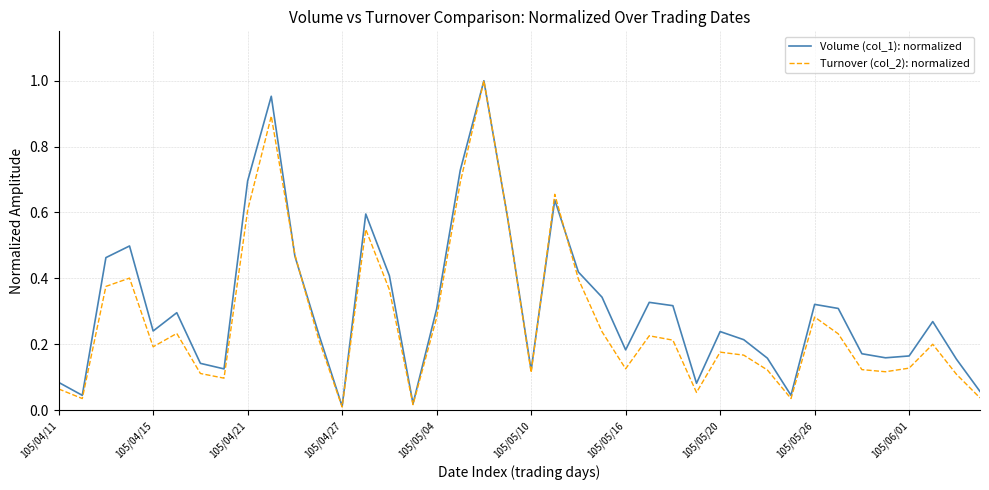

Which series has the largest total across all categories?

Volume (col_1): normalized